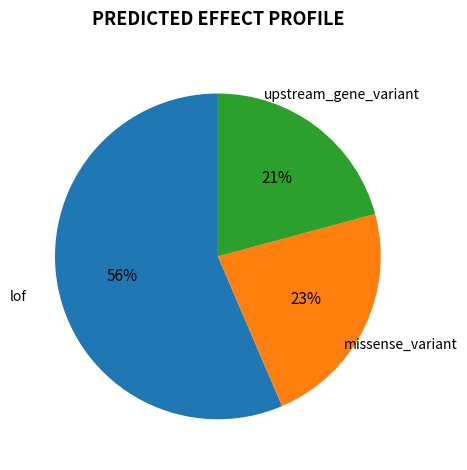

Count the number of slices in the pie.

3